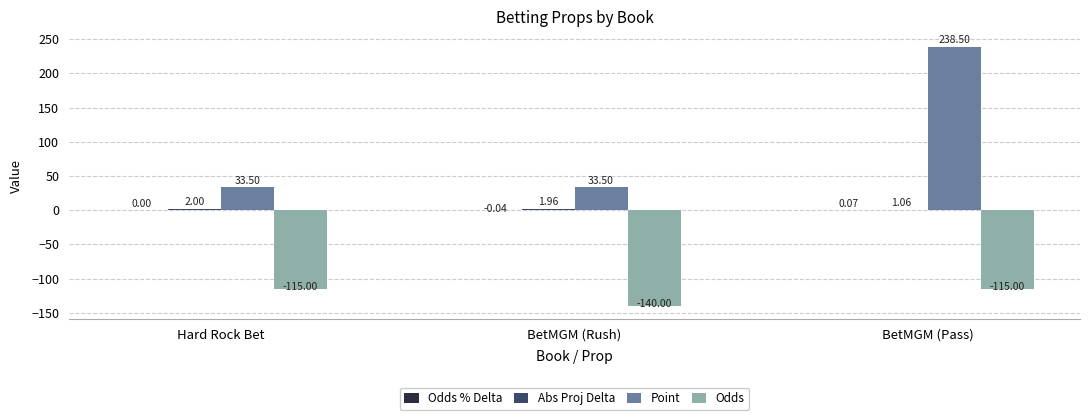

Which series changed the most between Hard Rock Bet and BetMGM (Pass)?

Point